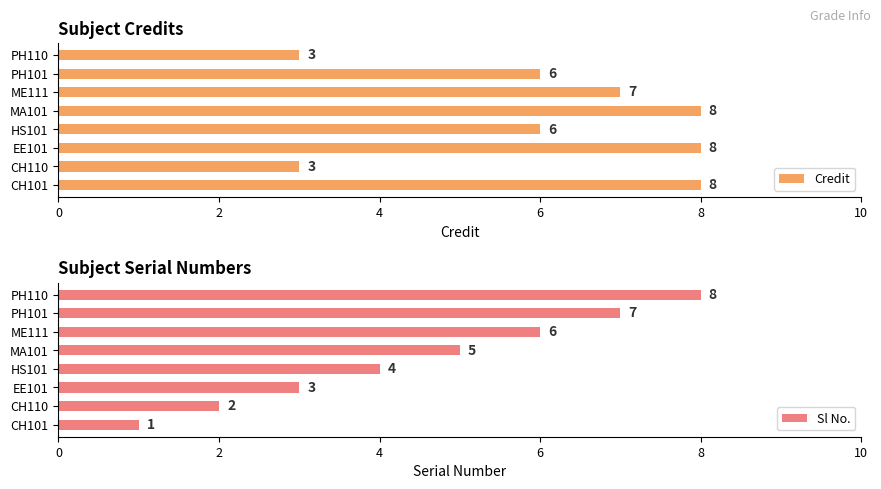

Is it true that Sl No. equals 1 at CH101?

True